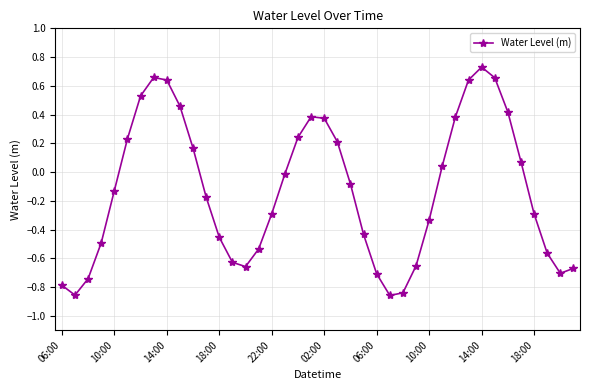

True or false: there are more than 2 points higher than both neighbors.

True